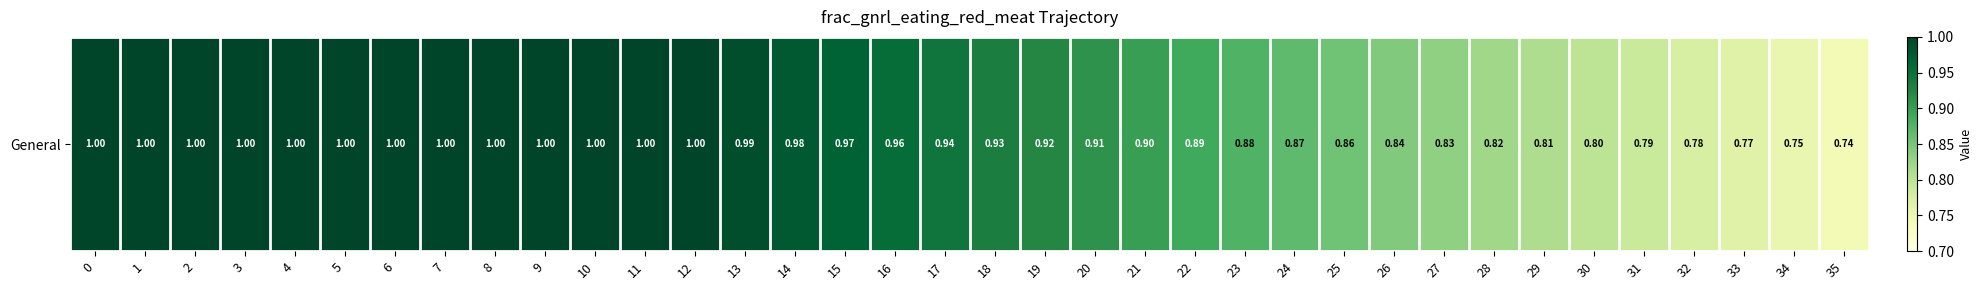

The chart shows a value of 1.4 at 28. True or false?

False